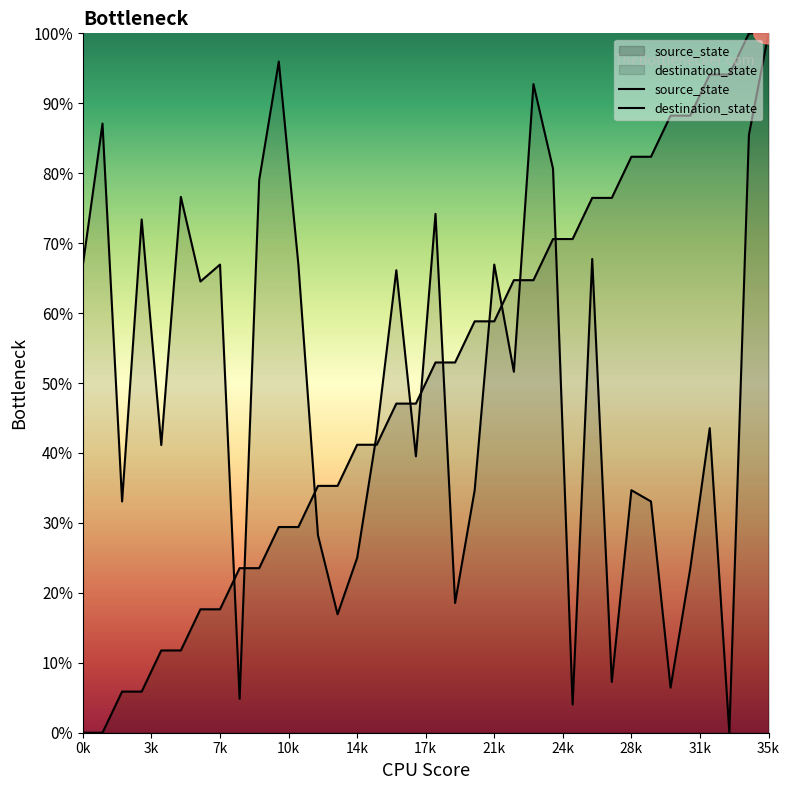

Rank the series at 26 from highest to lowest value.

source_state, destination_state